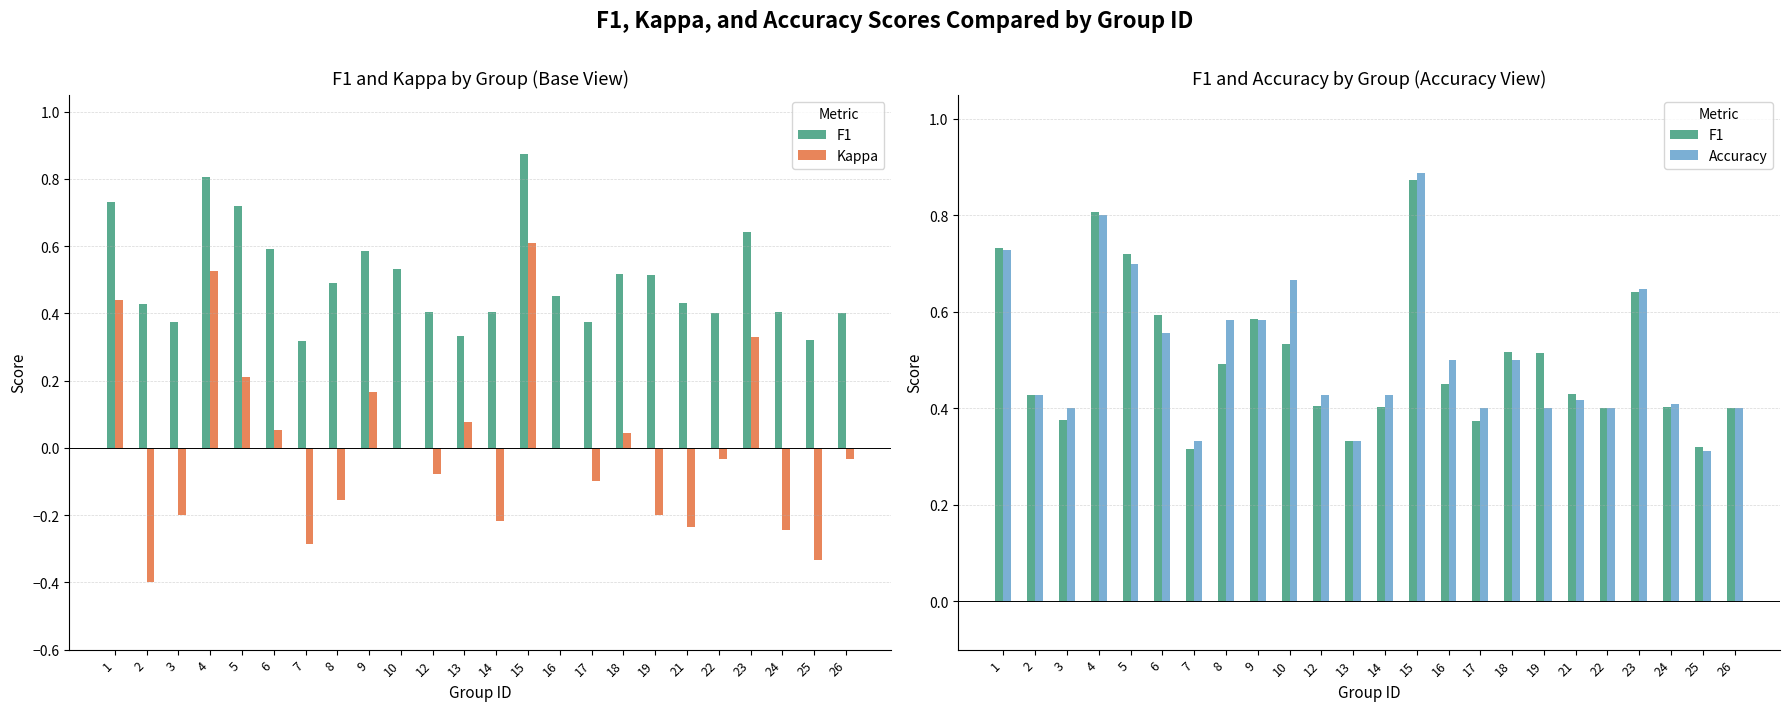

What is the sum of the F1 values at 21 and 23?

1.1